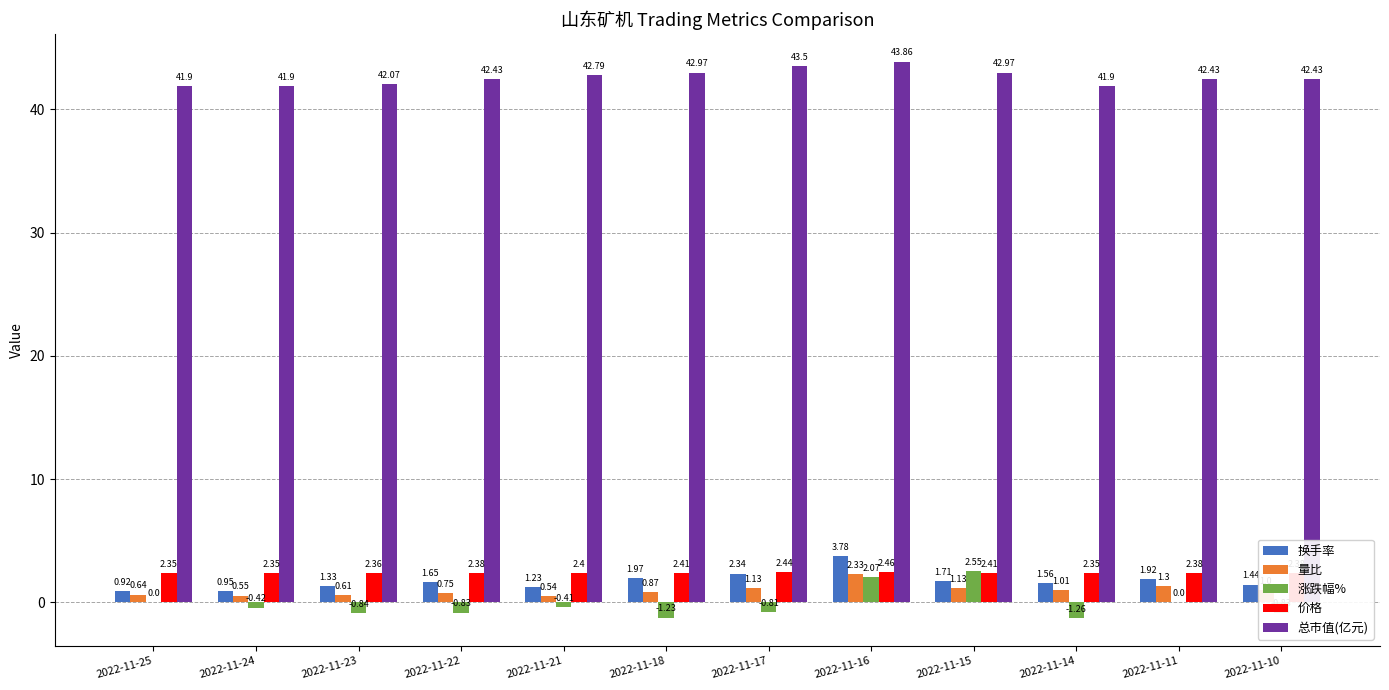

What is the sum of the 换手率 values at 2022-11-14 and 2022-11-18?

3.5